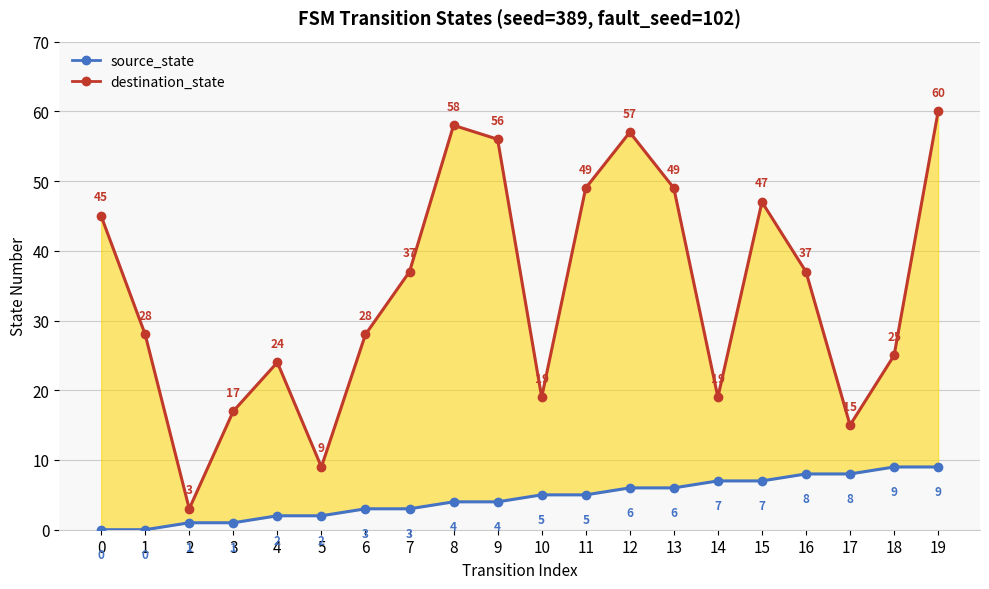

Which series has the largest total across all categories?

destination_state